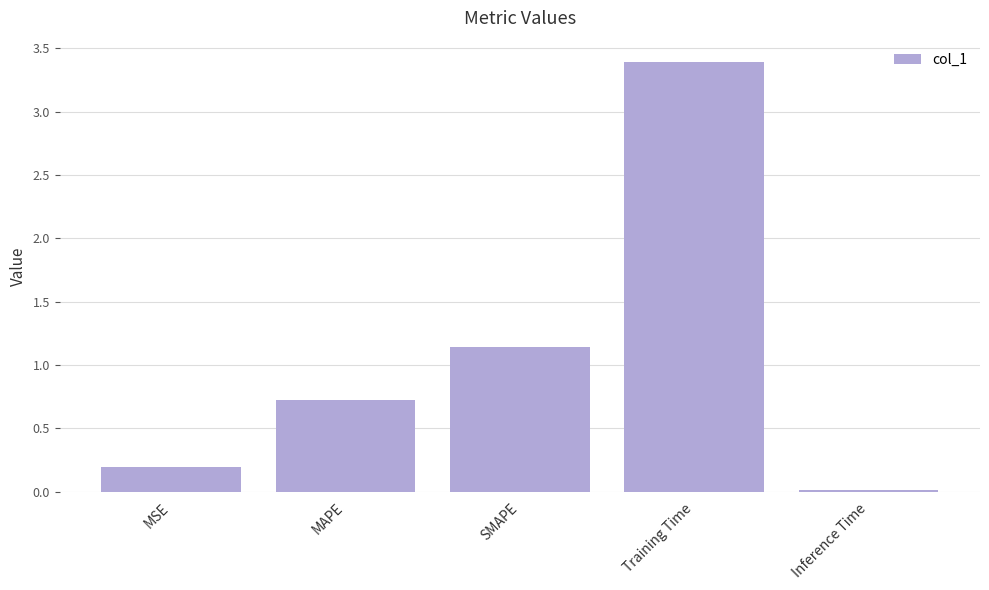

Between MAPE and SMAPE, which is larger?

SMAPE